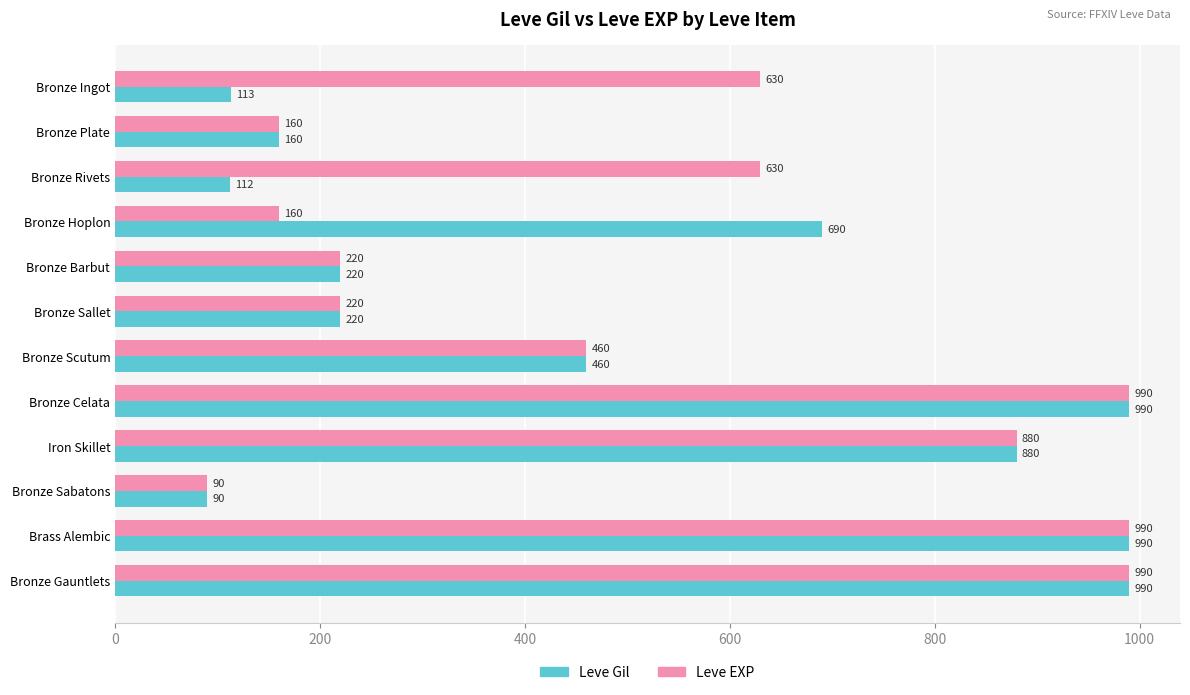

List the series in order of their overall mean, highest first.

Leve EXP, Leve Gil